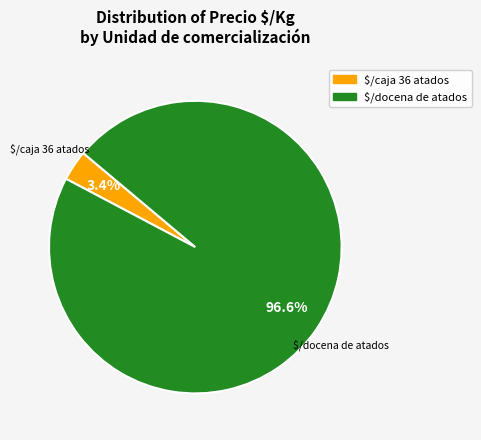

What is the smallest slice in the pie chart?

$/caja 36 atados